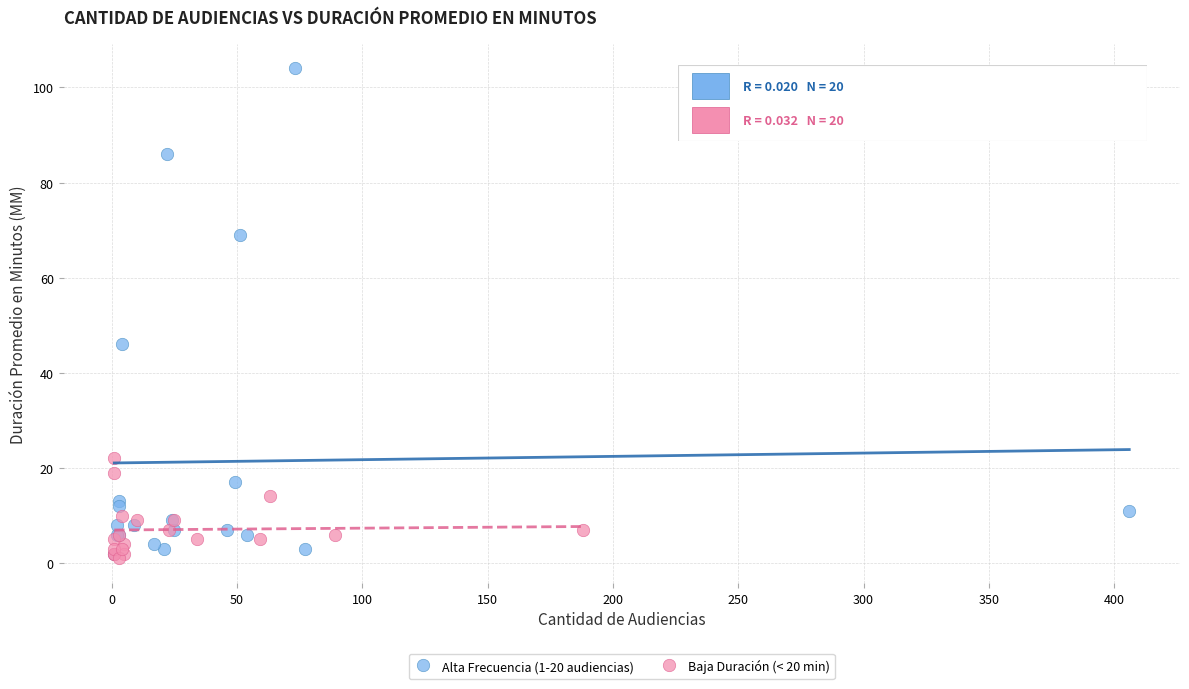

Which series has the widest spread of Y values?

Alta Frecuencia (1-20 audiencias)